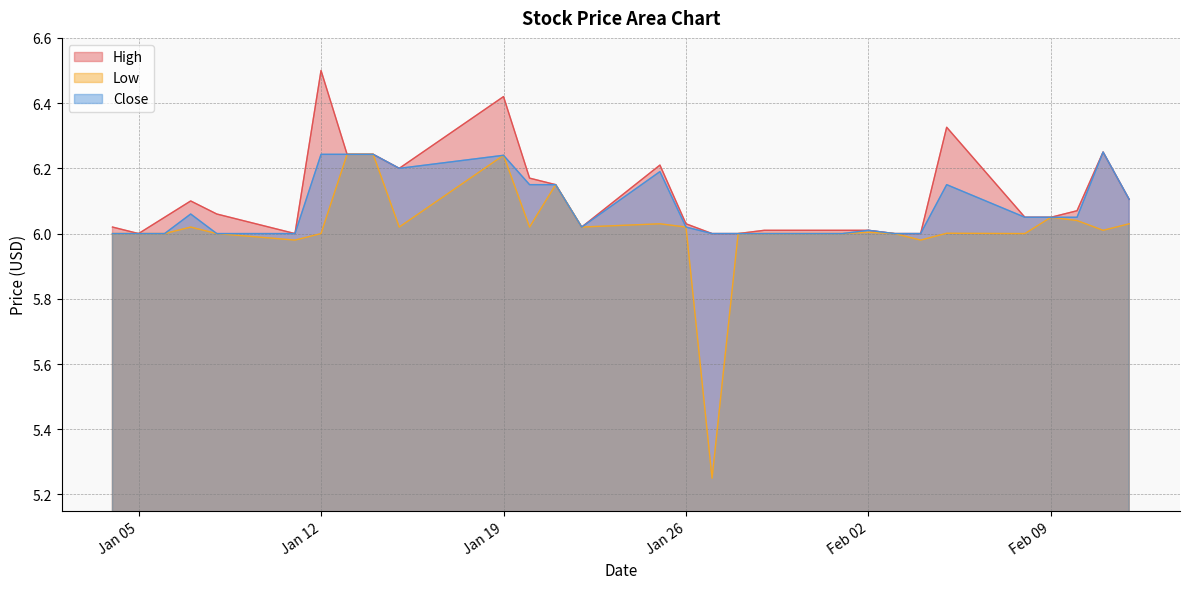

Does the chart display data point markers on the line(s)?

No